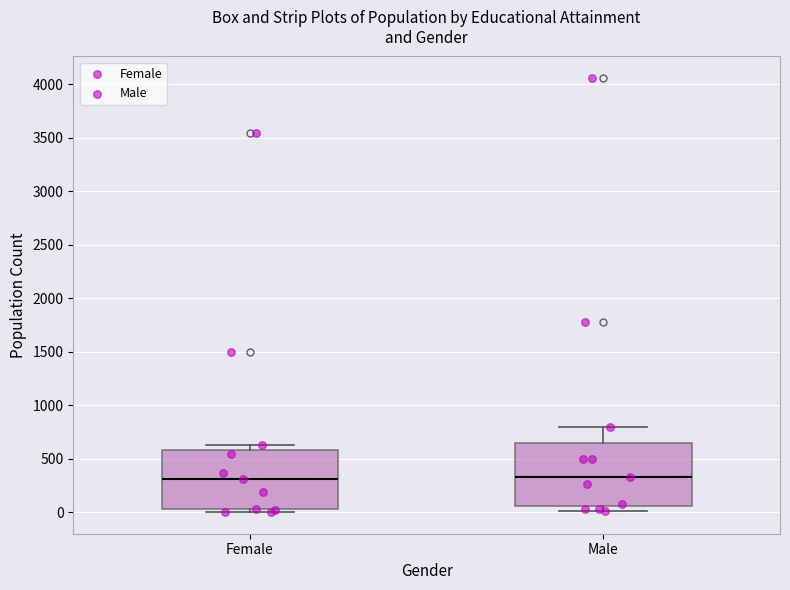

Where is the lower edge of the box for Female on the y-axis? The values are not printed on the chart, so give them approximately, as read against the axis.

50